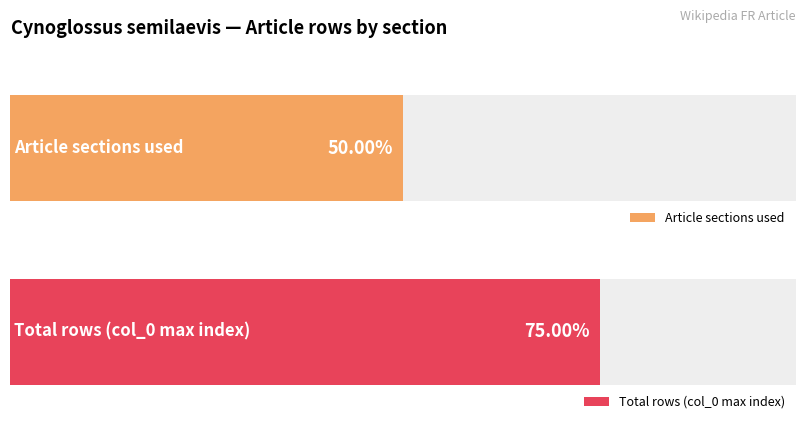

Does the chart contain stacked bars?

No